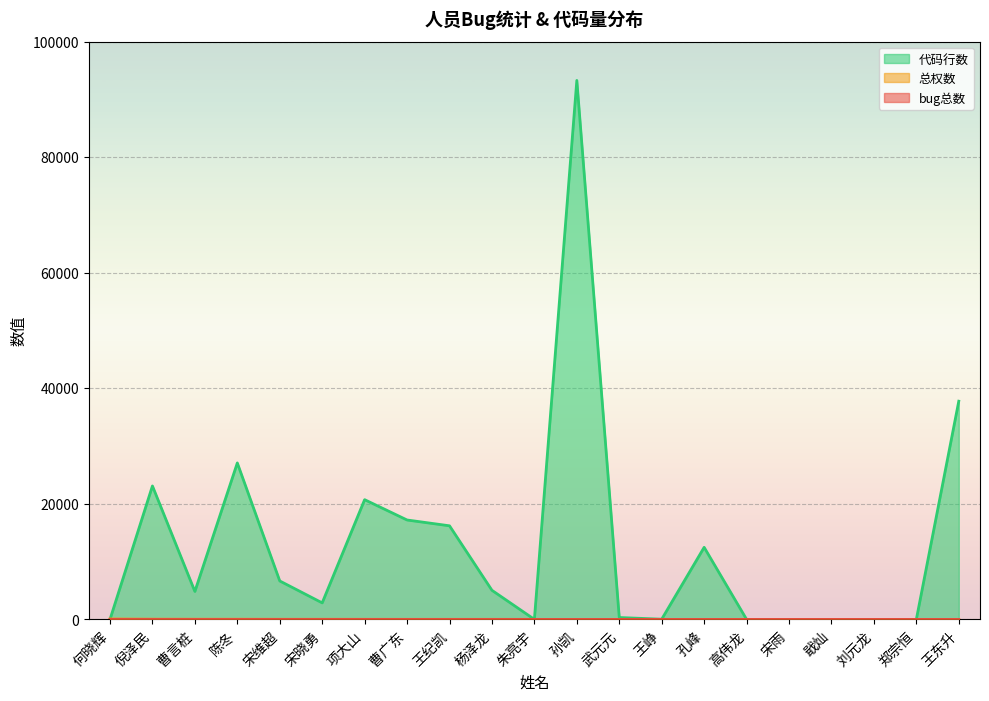

What is the average value of the 代码行数 series?

12741